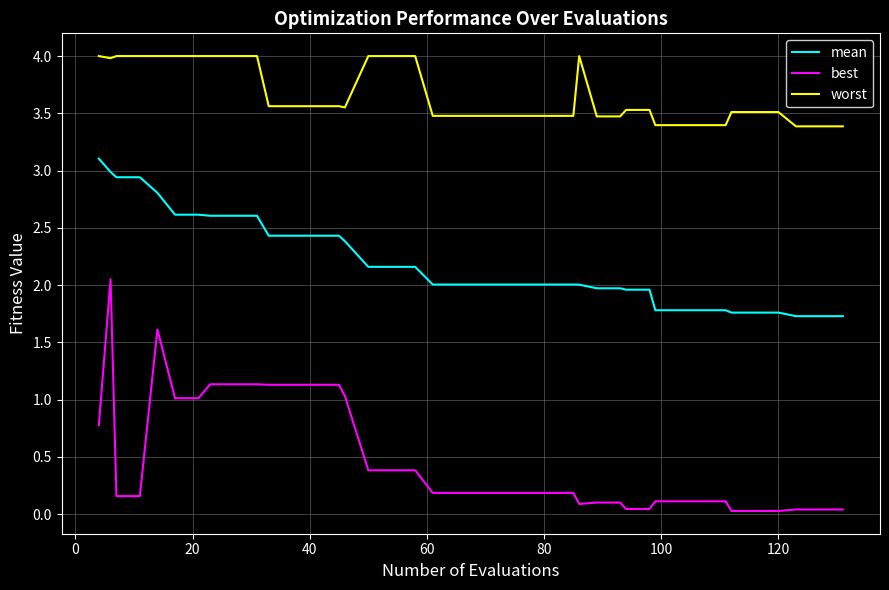

Which series has the largest total across all categories?

worst